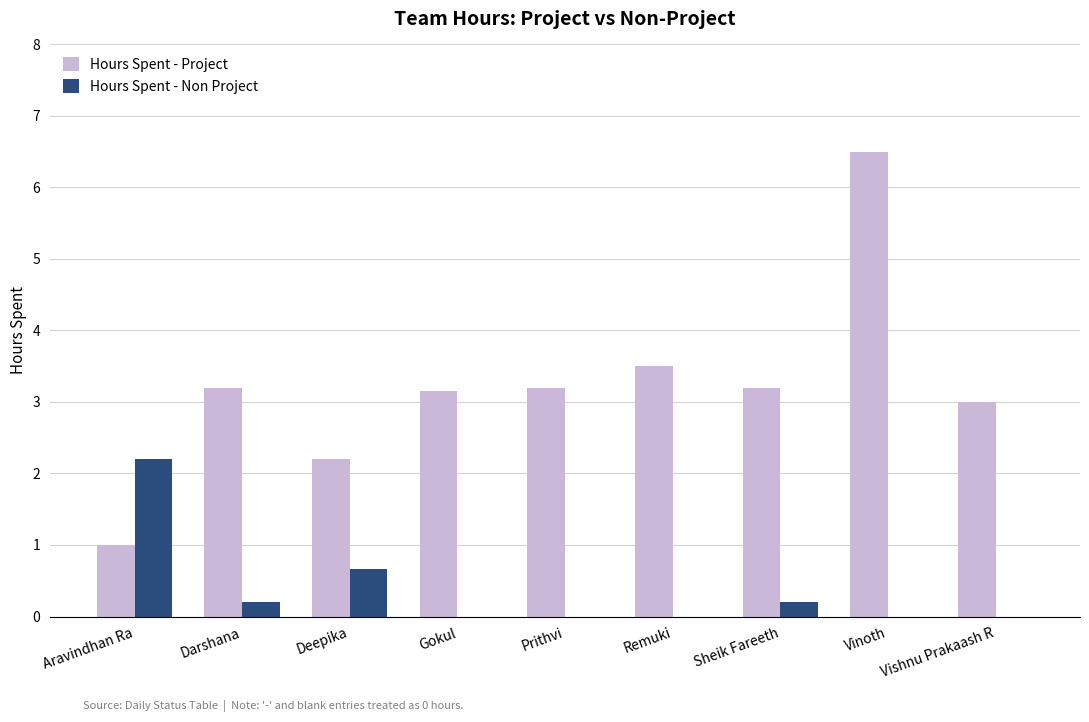

The value of Hours Spent - Non Project at Sheik Fareeth is 0.2. True or false?

True